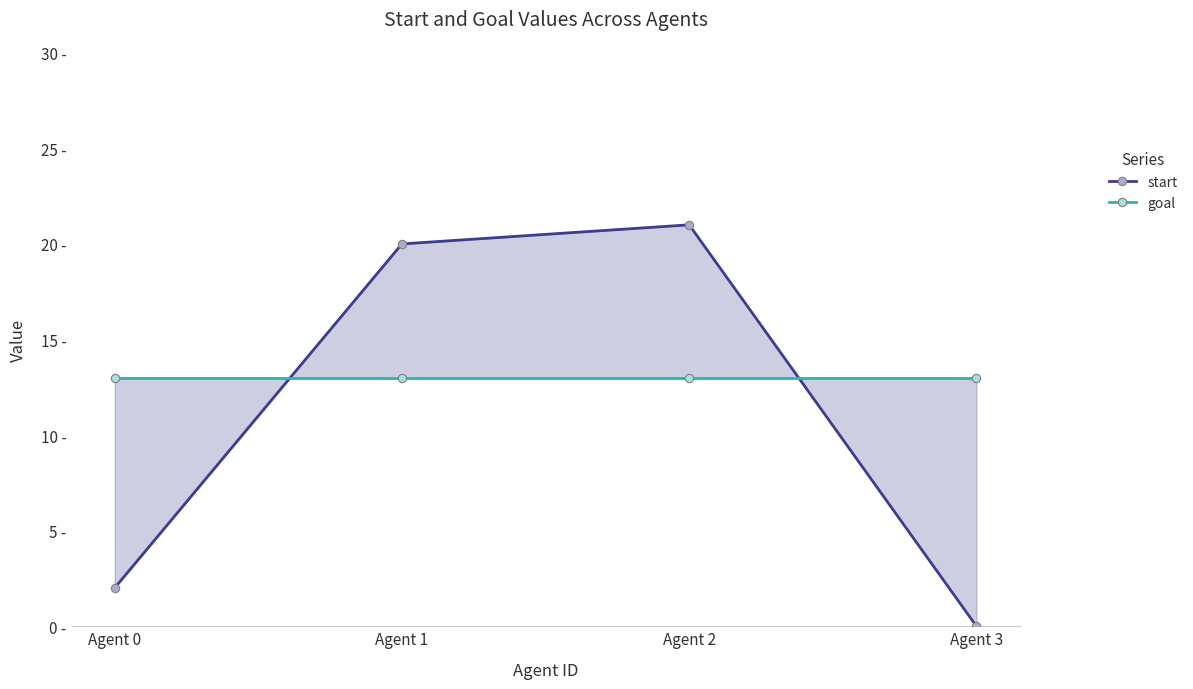

Reading left to right, extract all data points from this chart.

start: Agent 0=2	Agent 1=20	Agent 2=21	Agent 3=0
goal: Agent 0=13	Agent 1=13	Agent 2=13	Agent 3=13